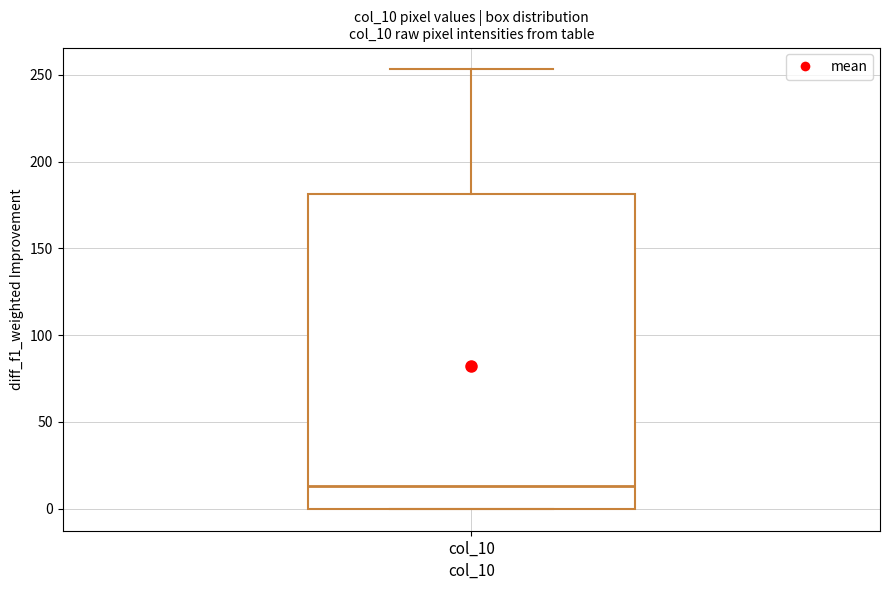

Where is the lower edge of the box for col_10 on the y-axis? The values are not printed on the chart, so give them approximately, as read against the axis.

0